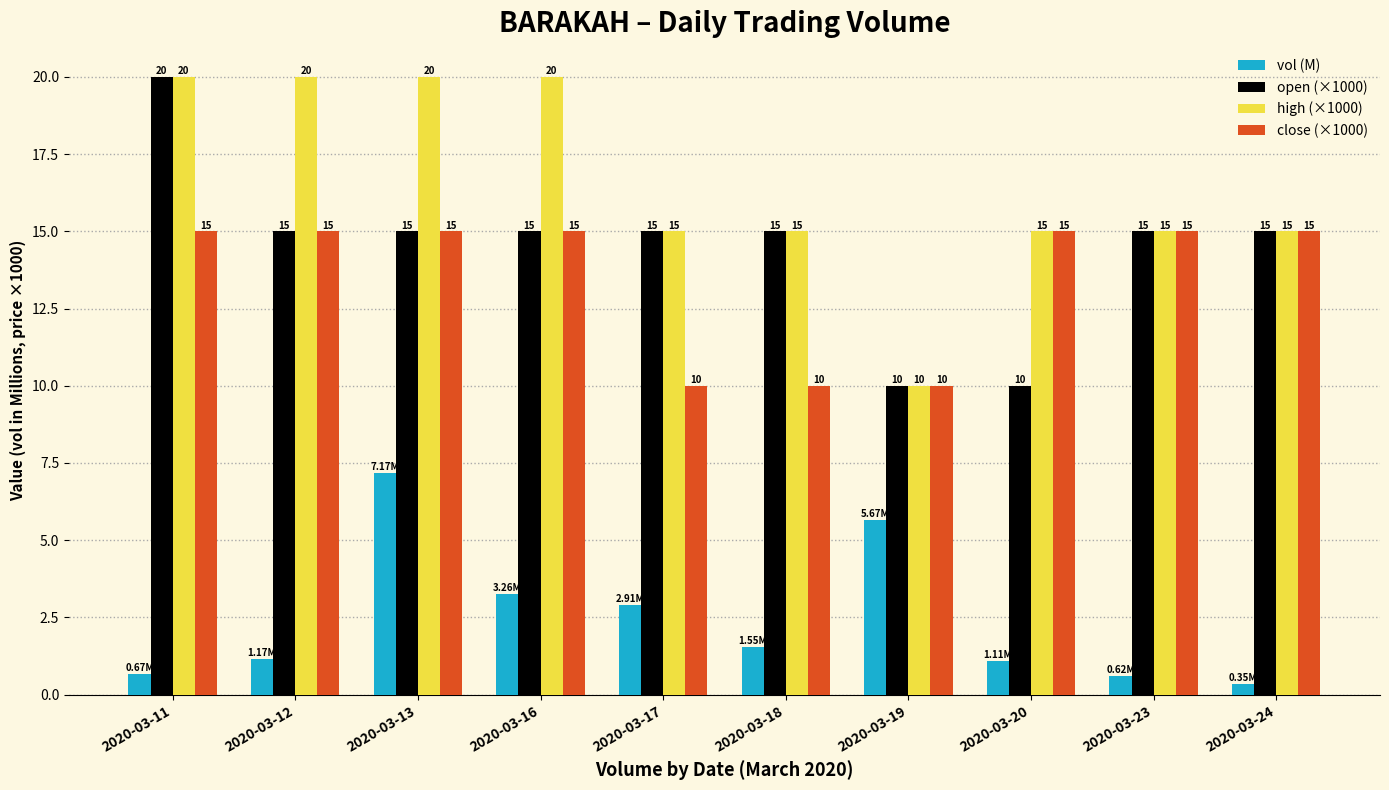

Count the close (×1000) values in the range 10 to 15.

10